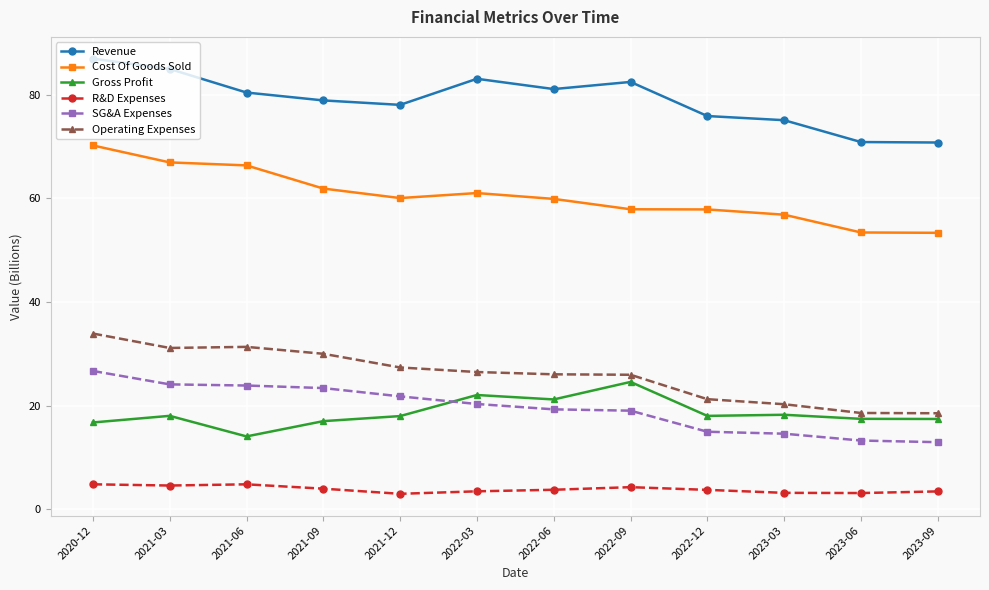

What is the label of the 2nd point from the left?

2021-03